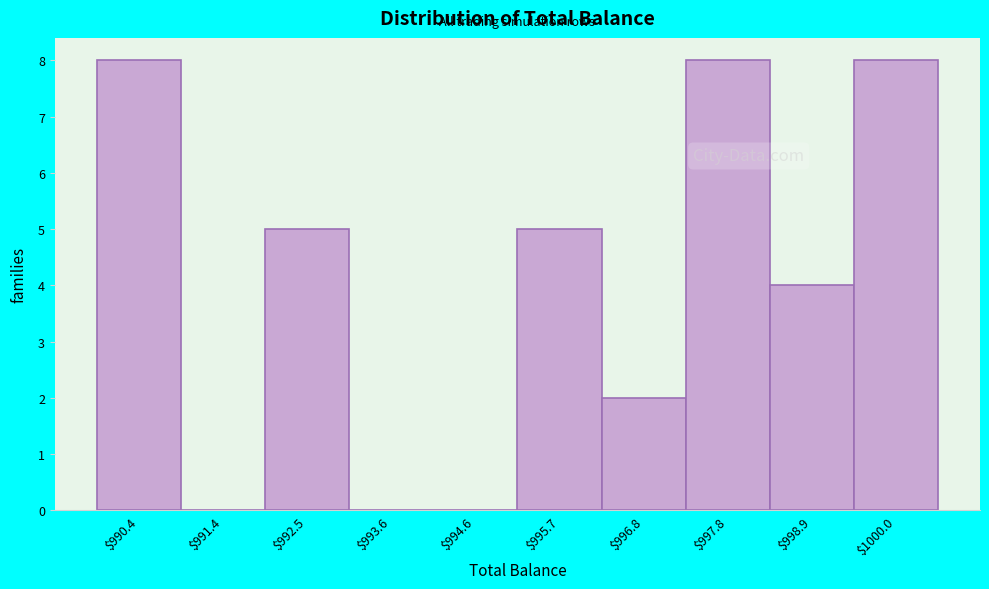

The chart shows a value of 2 at $992.5. True or false?

False